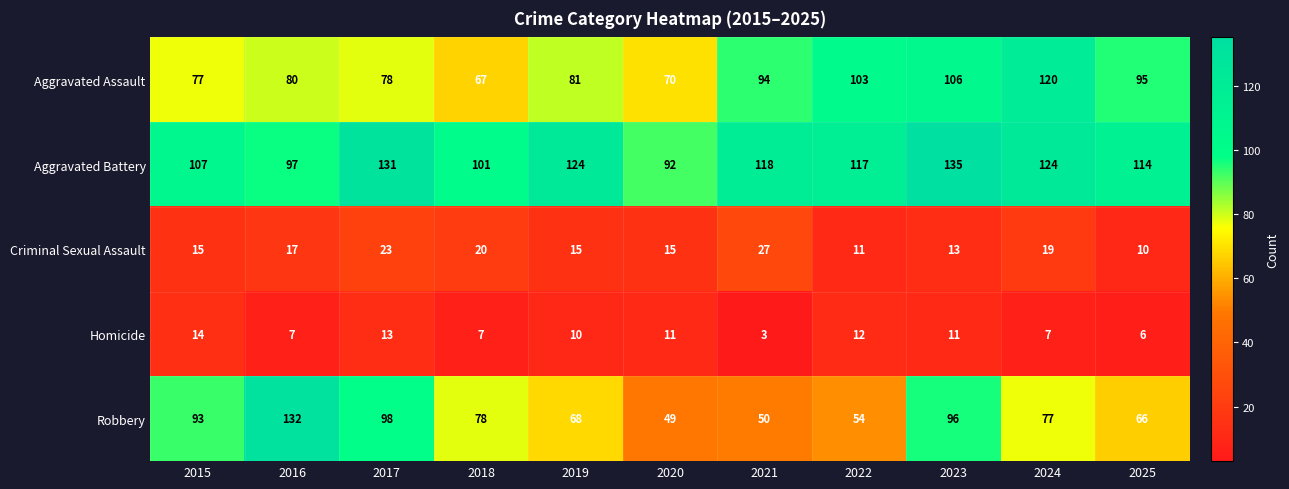

Which series changed the most between 2018 and 2021?

Robbery